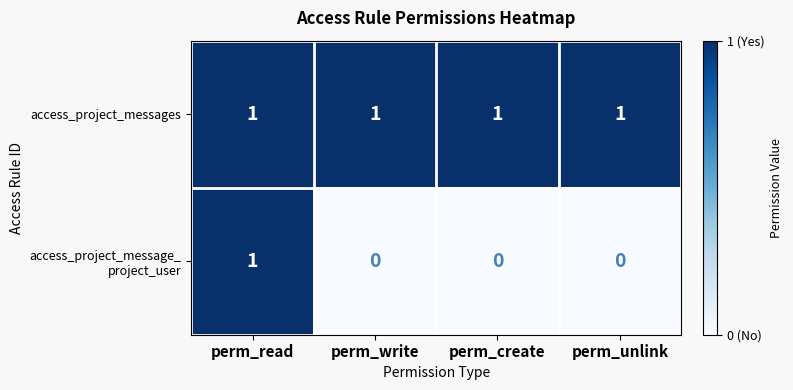

True or false: access_project_messages has a value of 1 at perm_unlink.

True